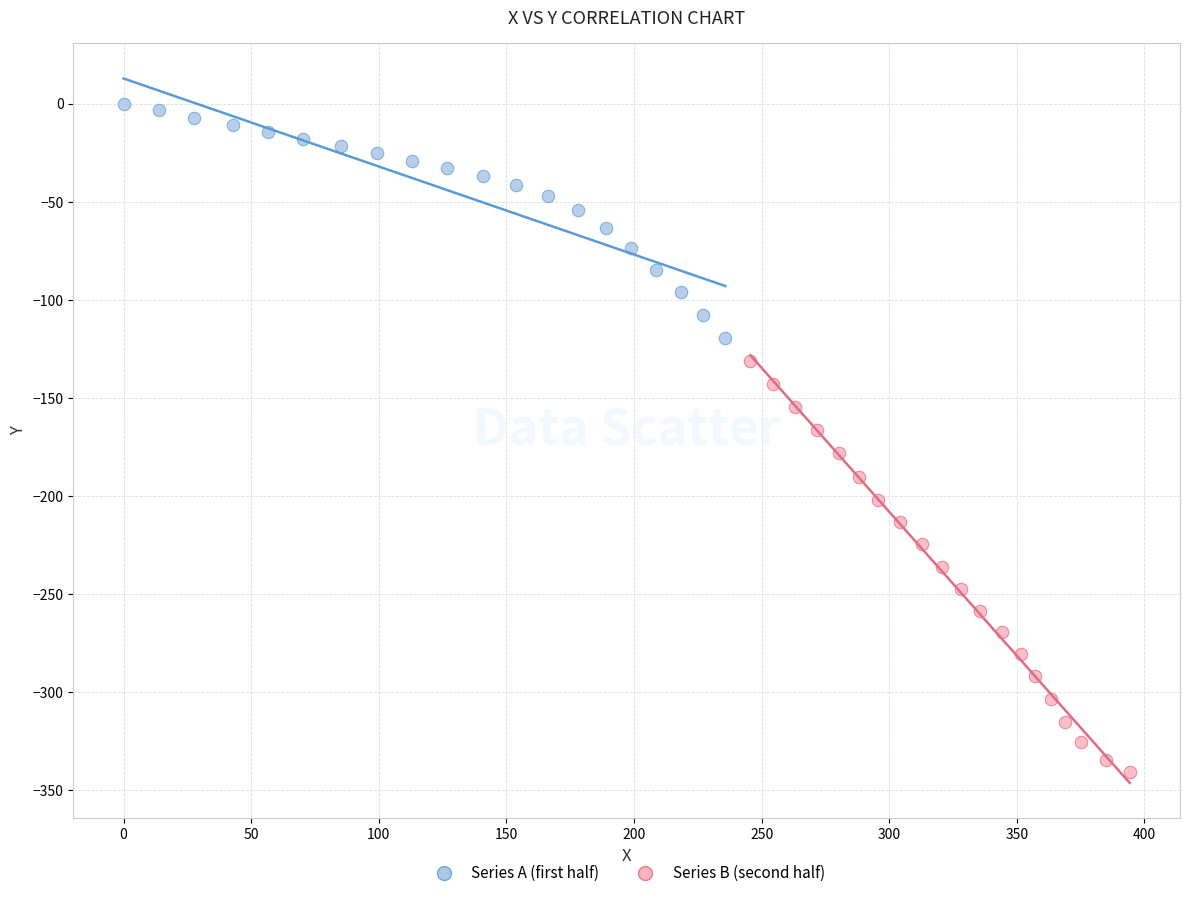

Which series has the widest spread of Y values?

Series B (second half)